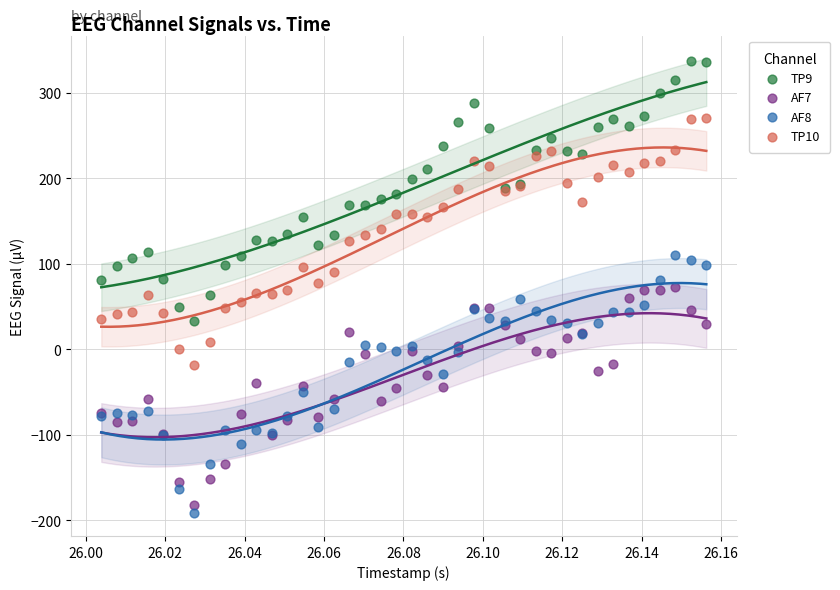

Which series reaches the maximum Y coordinate?

TP9